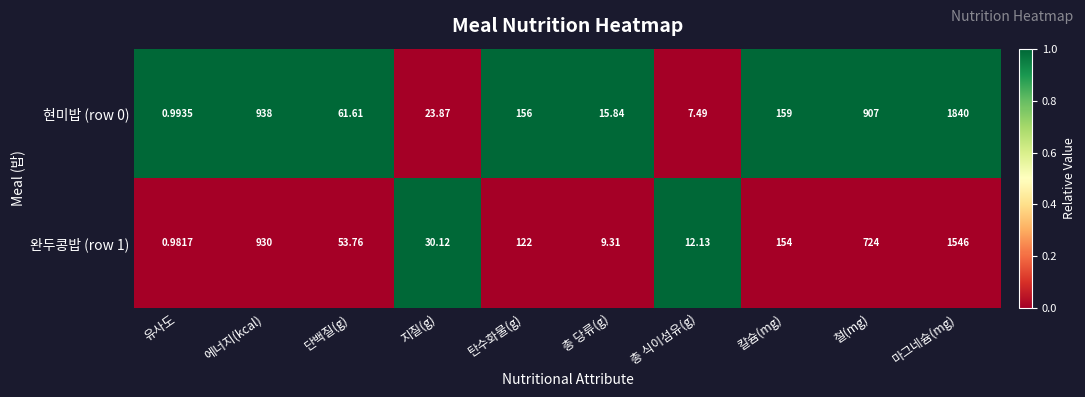

Rank the categories by 현미밥 (row 0) value from lowest to highest.

유사도, 총 식이섬유(g), 총 당류(g), 지질(g), 단백질(g), 탄수화물(g), 칼슘(mg), 철(mg), 에너지(kcal), 마그네슘(mg)